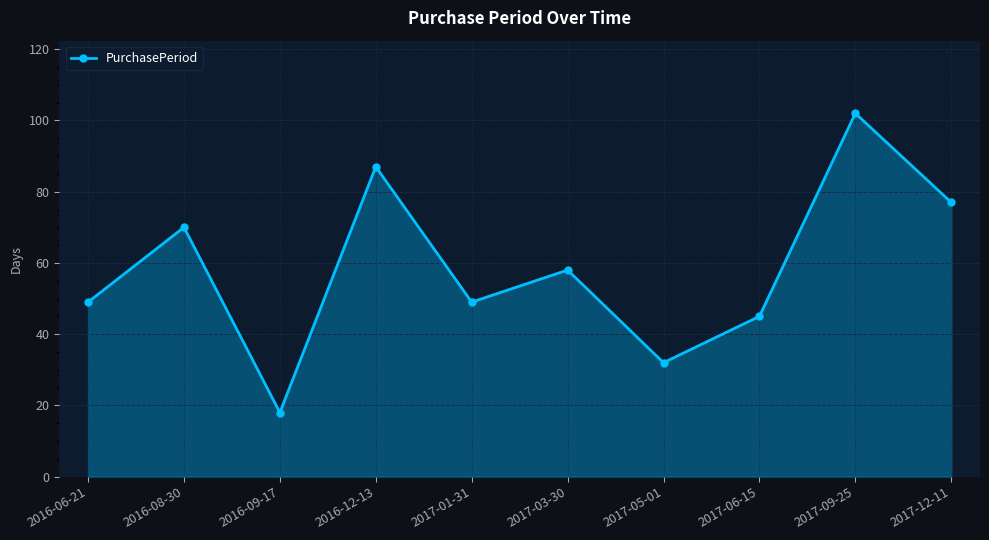

What is the minimum value shown in the chart?

18